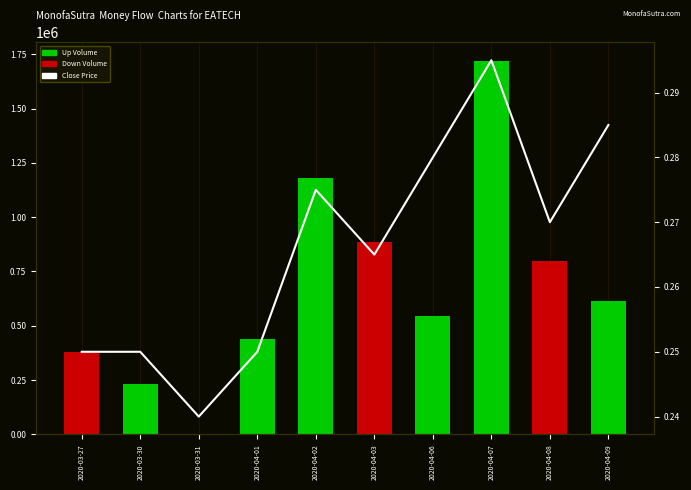

Reading right to left, list all the values displayed in this chart.

0.3	0.3	0.3	0.3	0.3	0.3	0.2	0.2	0.2	0.2